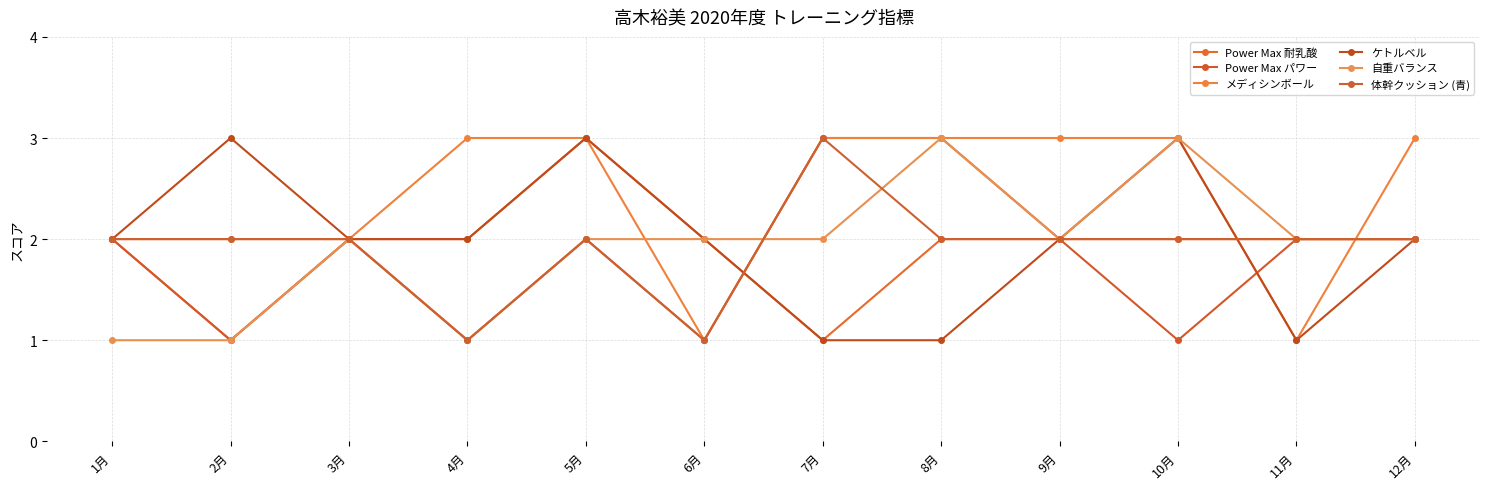

Which series changed the most between 3月 and 4月?

Power Max パワー